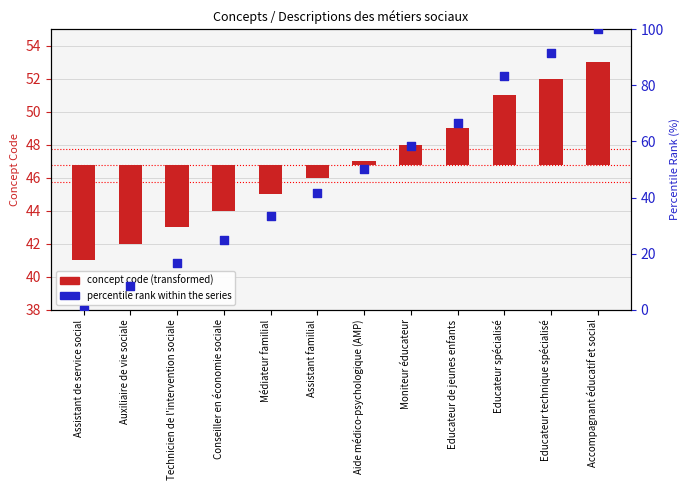

What are all the series names shown in the legend?

concept code, percentile rank within the series